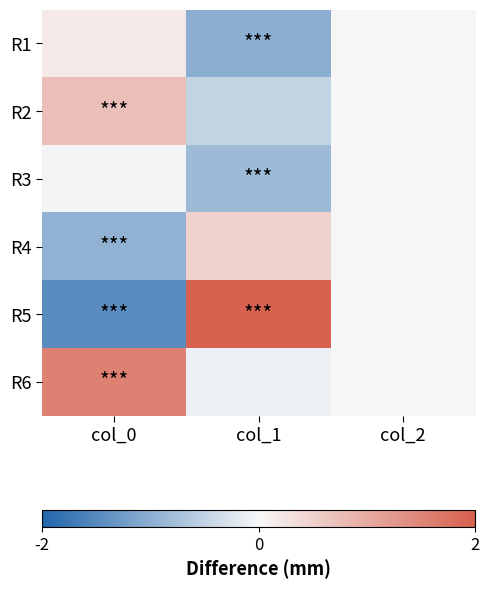

Which has a higher value, col_1 or col_2?

col_2